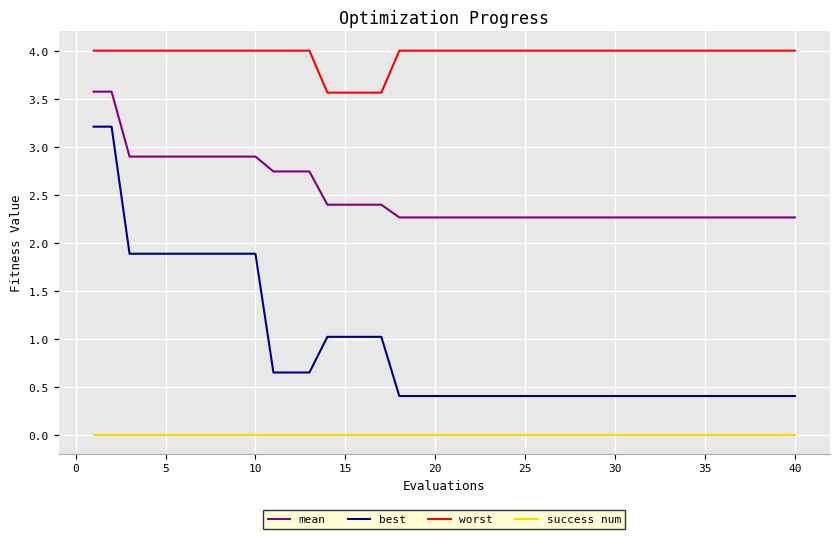

What is the difference between the maximum and minimum values in the worst series?

0.4